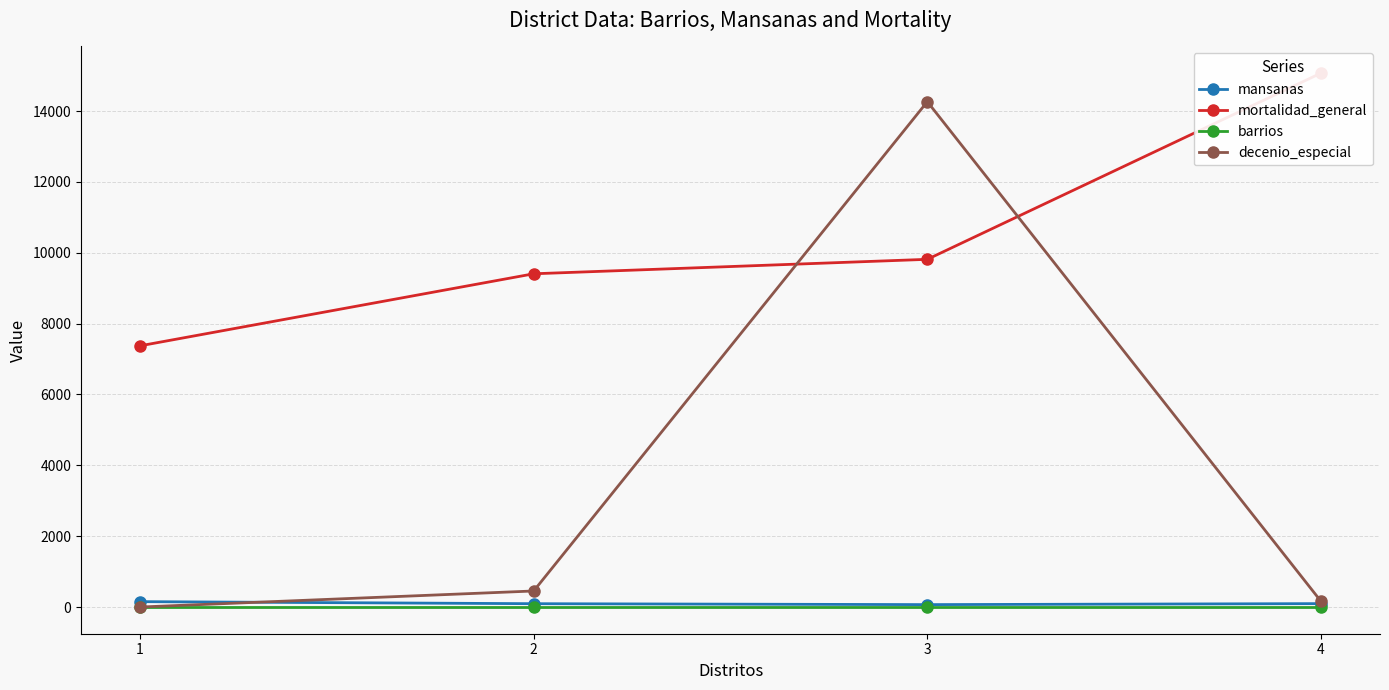

What is the difference between the maximum and minimum values in the mortalidad_general series?

7696